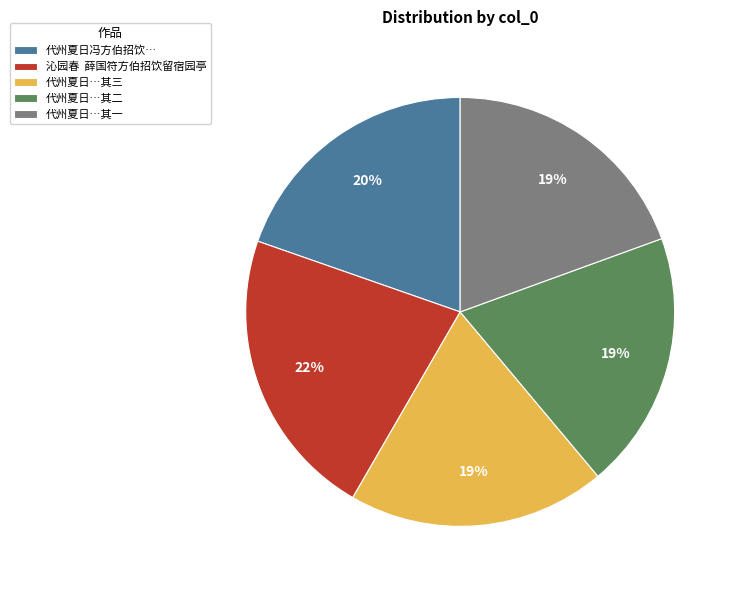

To the nearest percent, what is the difference between the largest and smallest slice percentages?

3%